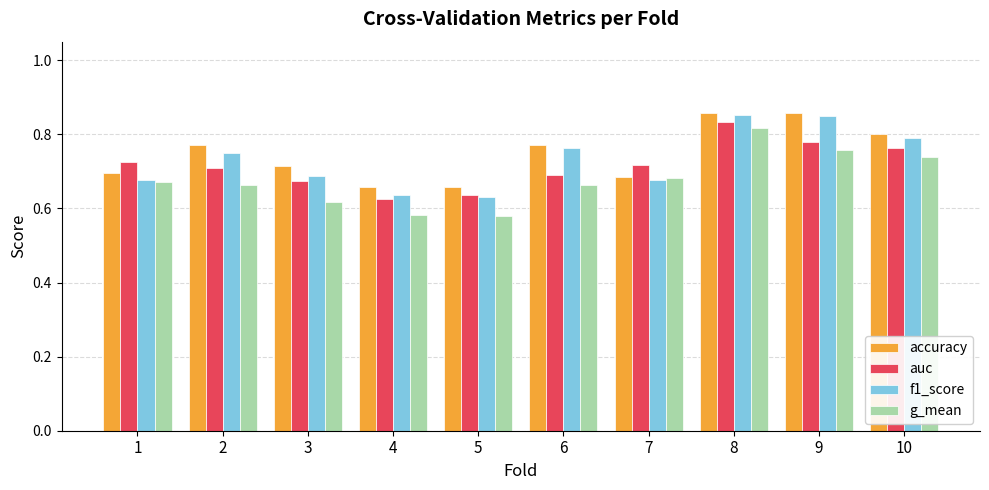

Count the auc values in the range 0 to 1.

10